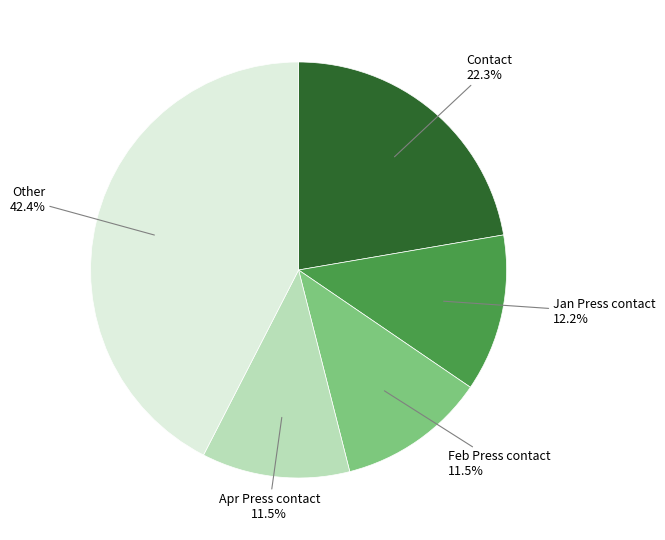

Count the number of slices in the pie.

5